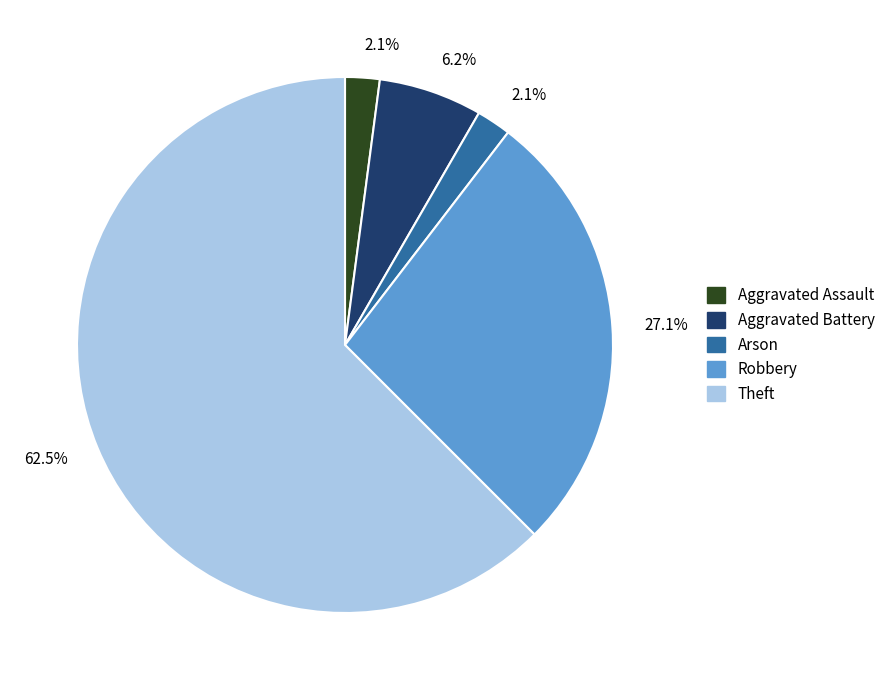

Does any single category account for the majority?

Yes